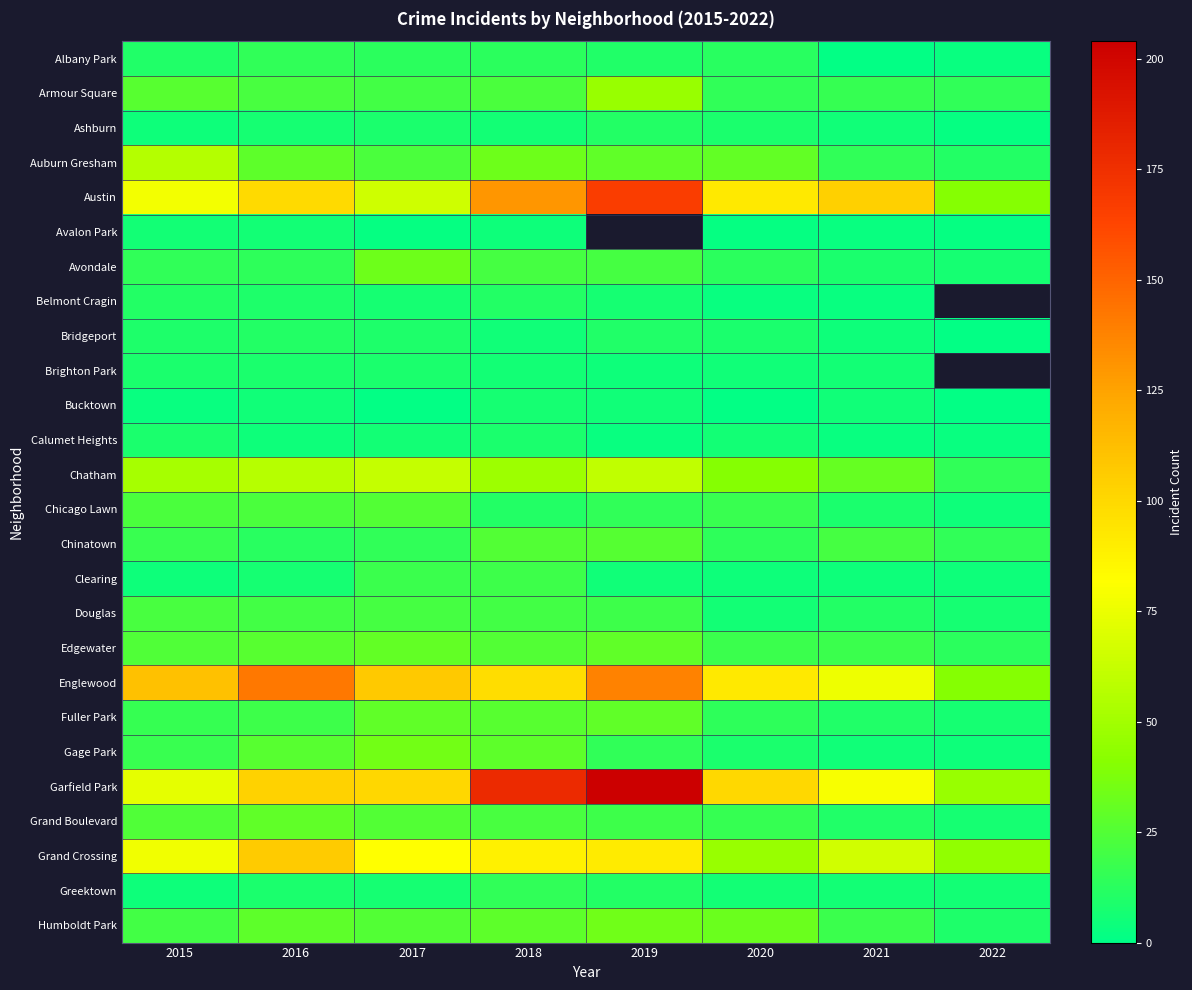

What is the difference between the Armour Square values at 2021 and 2016?

6.0